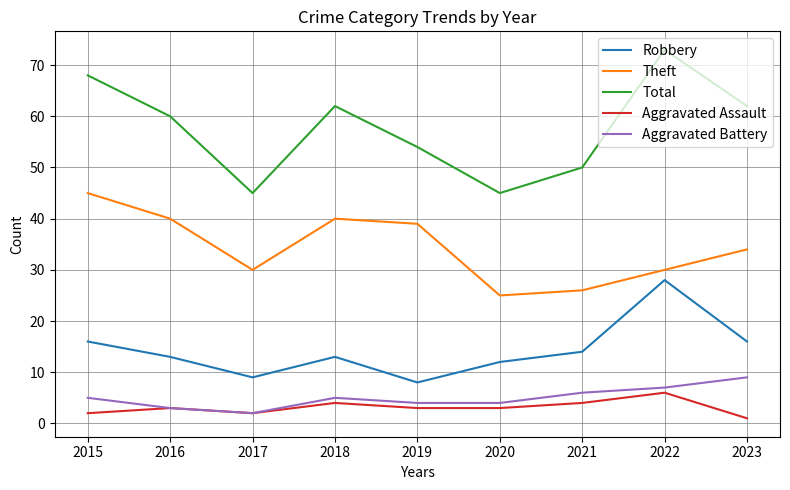

Does the chart display data point markers on the line(s)?

No